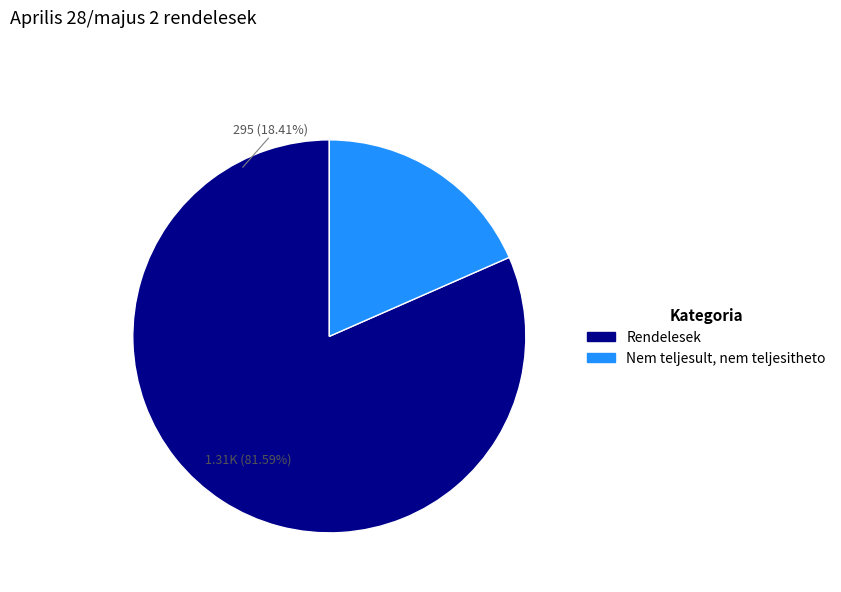

To the nearest percent, what percentage of the pie is Nem teljesult, nem teljesitheto?

18%